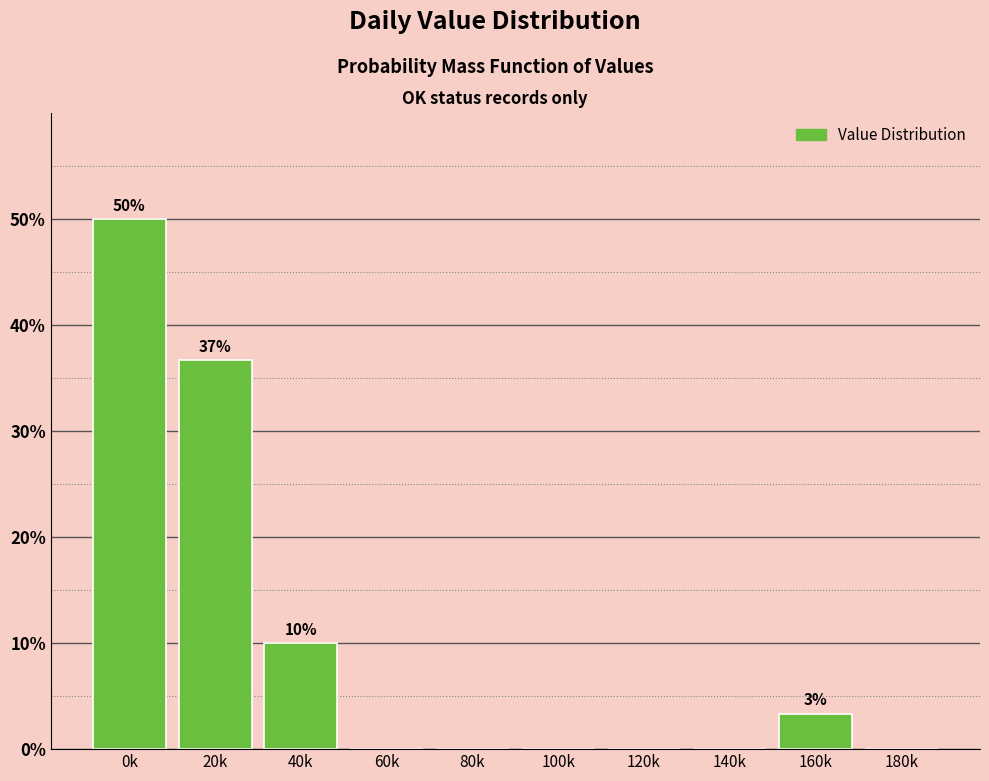

Reading left to right, extract all data points from this chart.

0k=50.0	20k=36.7	40k=10.0	60k=0.0	80k=0.0	100k=0.0	120k=0.0	140k=0.0	160k=3.3	180k=0.0